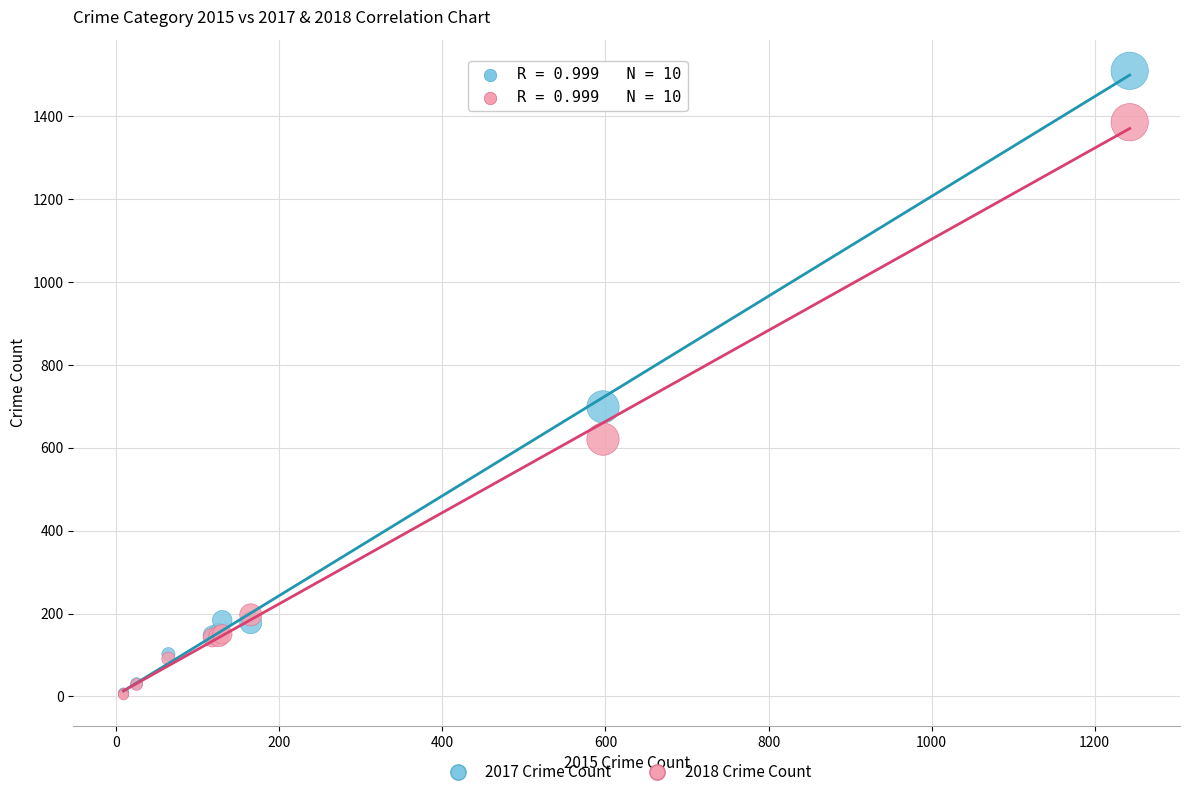

In the 2017 Crime Count series, what Y value is closest to 759?

699